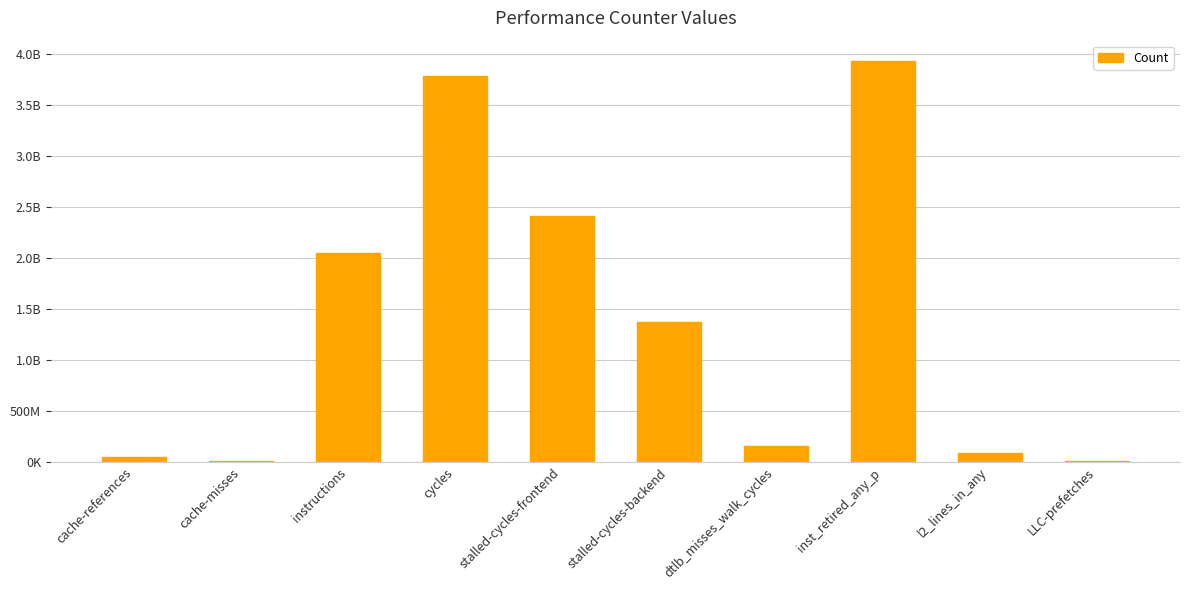

Are the bars horizontal?

No